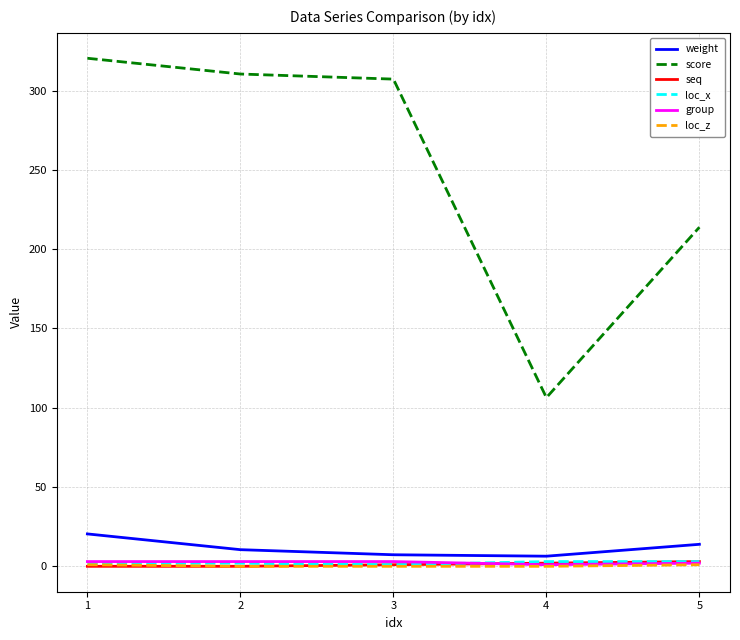

Which series has the largest total across all categories?

score